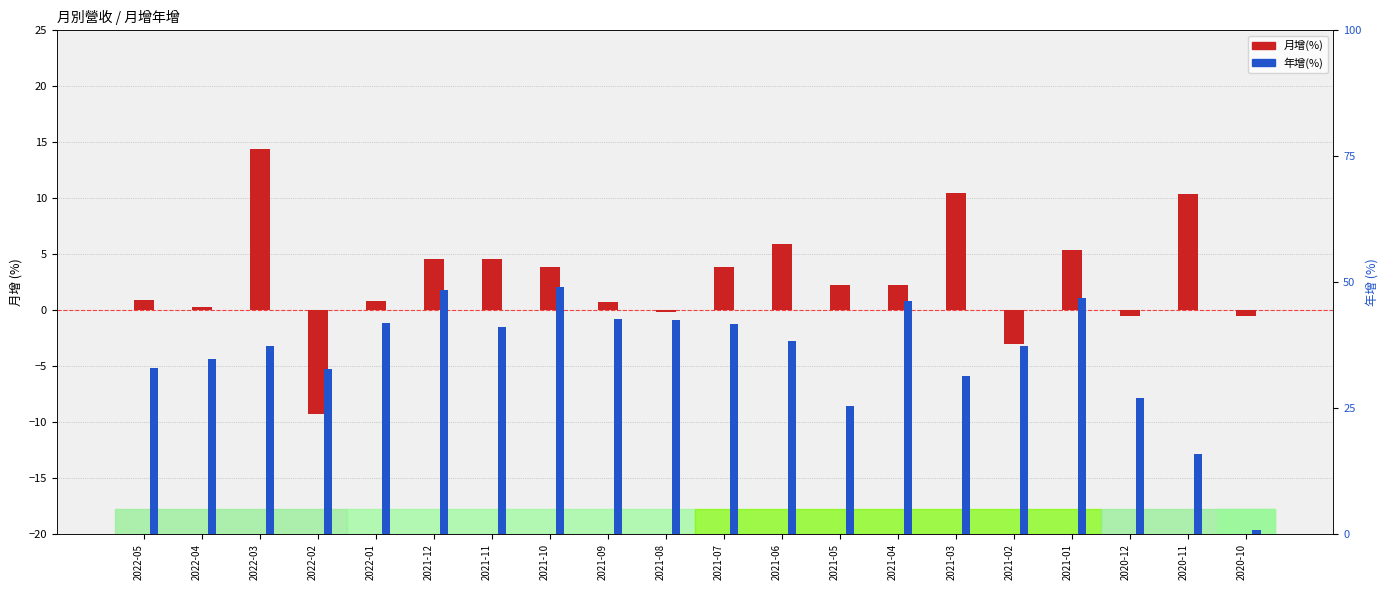

What is the sum of all 月增(%) values?

57.3